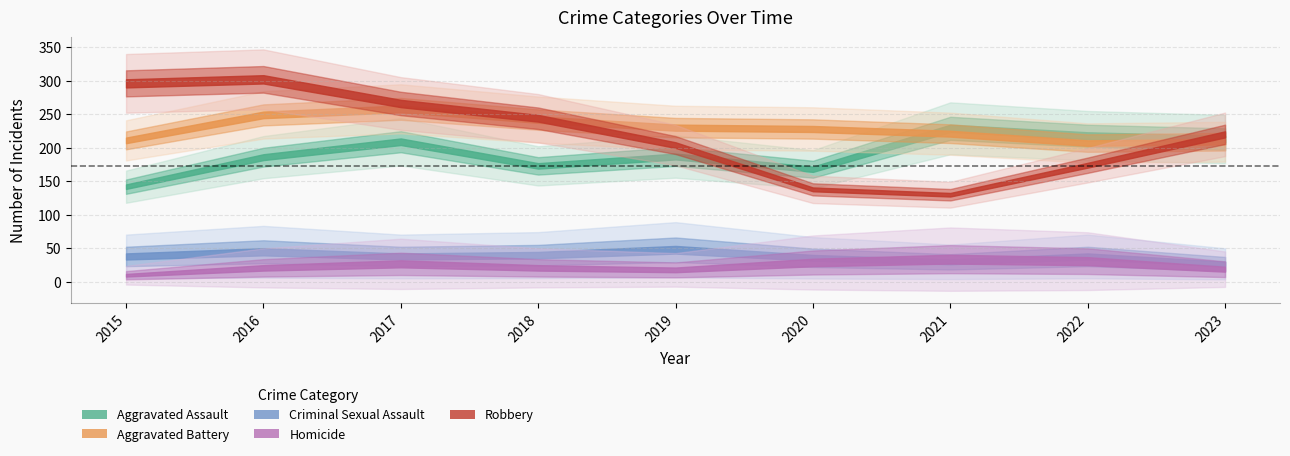

In Criminal Sexual Assault, how many points are lower than both neighbors (excluding endpoints)?

2